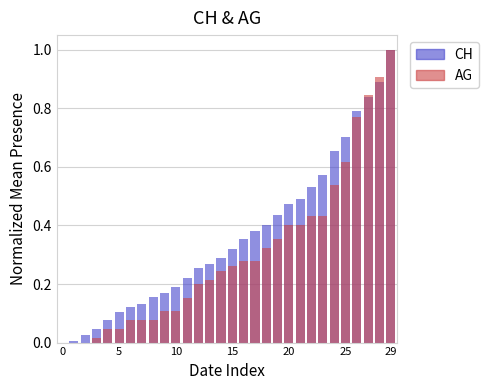

Reading right to left, list all the values displayed in this chart.

CH: 1.0	0.9	0.8	0.8	0.7	0.7	0.6	0.5	0.5	0.5	0.4	0.4	0.4	0.4	0.3	0.3	0.3	0.3	0.2	0.2	0.2	0.2	0.1	0.1	0.1	0.1	0.0	0.0	0.0	0.0
AG: 1.0	0.9	0.8	0.8	0.6	0.5	0.4	0.4	0.4	0.4	0.4	0.3	0.3	0.3	0.3	0.2	0.2	0.2	0.2	0.1	0.1	0.1	0.1	0.1	0.0	0.0	0.0	0.0	0.0	0.0